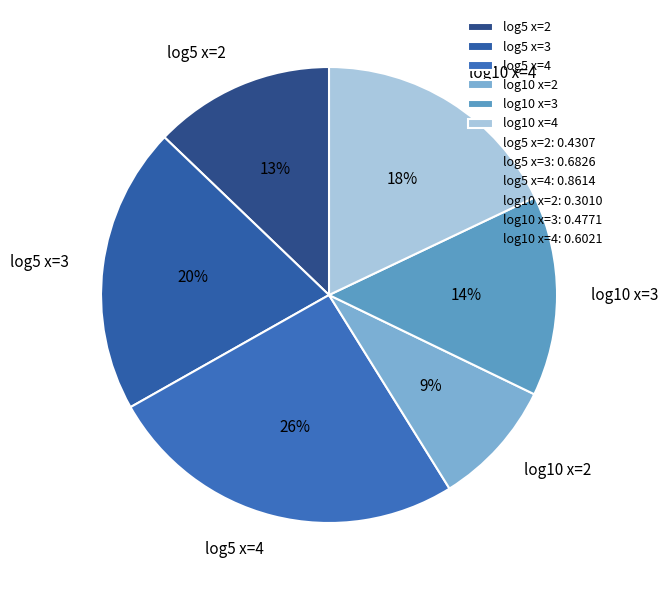

Do log5 x=3 and log5 x=4 together represent more than half of the pie?

No